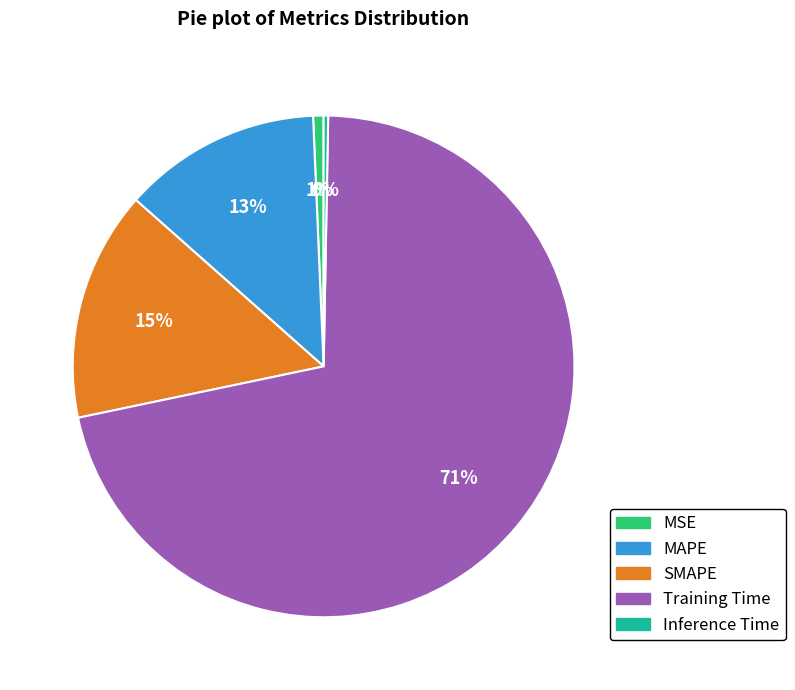

True or false: MAPE accounts for 13% of the total.

True